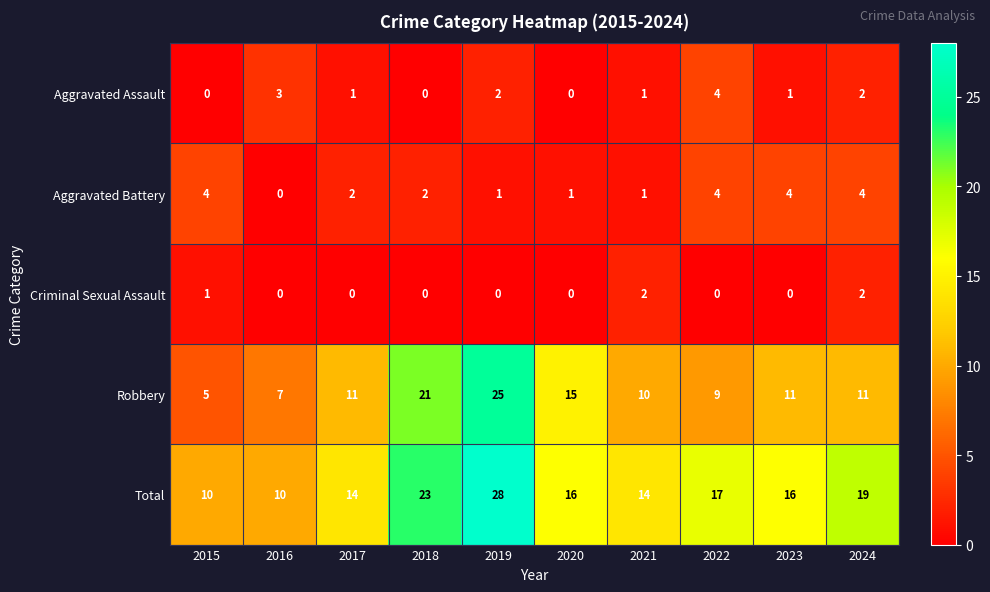

What is the difference between the maximum and second lowest values in the Aggravated Battery series?

3